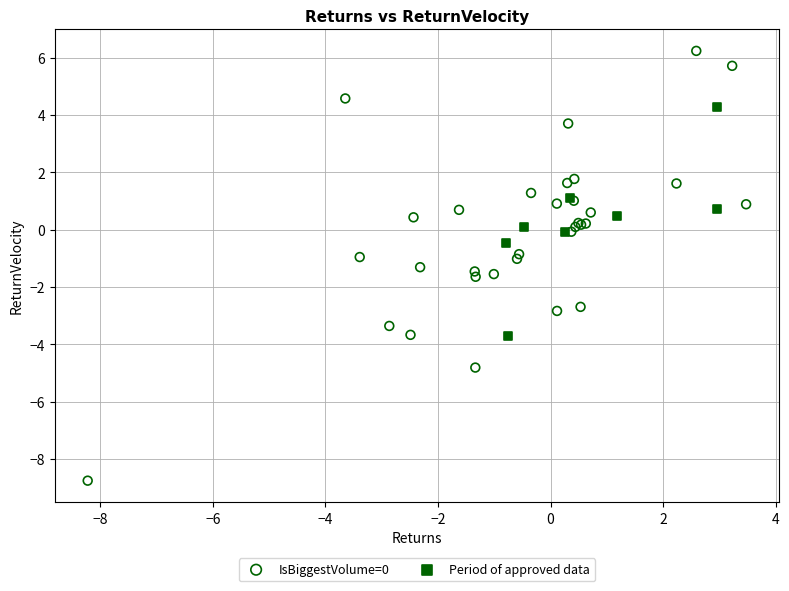

Which series has the largest Y range (max minus min)?

IsBiggestVolume=0